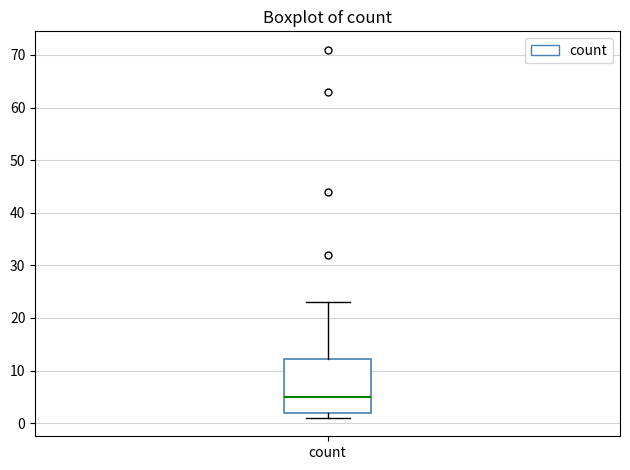

Read this box plot against the y-axis: the position of the median line, the range covered by the box, and the ends of both whiskers. The values are not printed on the chart, so give them approximately, as read against the axis.

median 5, box 2 to 12, whiskers 1 to 23